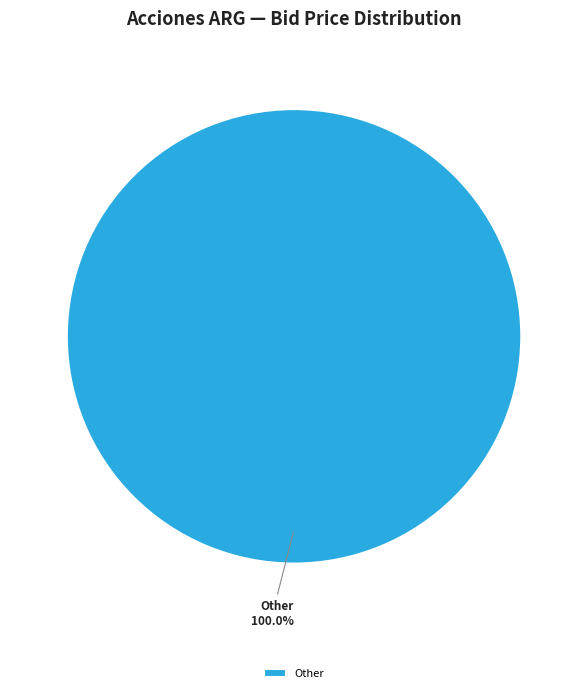

What is the majority slice?

Other